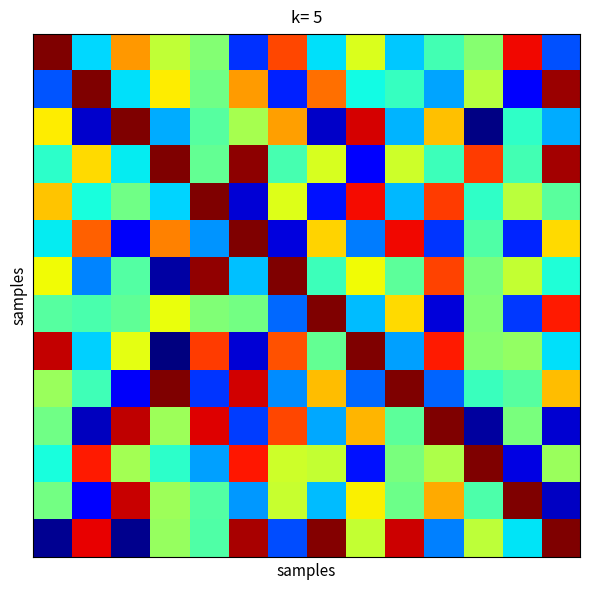

Reading right to left, transcribe all the data shown in this chart.

row_0: 13=0.2	12=0.9	11=0.5	10=0.4	9=0.3	8=0.6	7=0.3	6=0.8	5=0.2	4=0.5	3=0.6	2=0.7	1=0.3	0=1.0
row_1: 13=1.0	12=0.1	11=0.6	10=0.3	9=0.4	8=0.4	7=0.8	6=0.2	5=0.7	4=0.5	3=0.7	2=0.3	1=1.0	0=0.2
row_2: 13=0.3	12=0.4	11=0.0	10=0.7	9=0.3	8=0.9	7=0.1	6=0.7	5=0.6	4=0.5	3=0.3	2=1.0	1=0.1	0=0.7
row_3: 13=1.0	12=0.4	11=0.8	10=0.4	9=0.6	8=0.1	7=0.6	6=0.4	5=1.0	4=0.5	3=1.0	2=0.4	1=0.7	0=0.4
row_4: 13=0.5	12=0.6	11=0.4	10=0.8	9=0.3	8=0.9	7=0.1	6=0.6	5=0.1	4=1.0	3=0.3	2=0.5	1=0.4	0=0.7
row_5: 13=0.7	12=0.2	11=0.4	10=0.2	9=0.9	8=0.2	7=0.7	6=0.1	5=1.0	4=0.3	3=0.8	2=0.1	1=0.8	0=0.4
row_6: 13=0.4	12=0.6	11=0.5	10=0.8	9=0.5	8=0.6	7=0.4	6=1.0	5=0.3	4=1.0	3=0.0	2=0.5	1=0.3	0=0.6
row_7: 13=0.9	12=0.2	11=0.5	10=0.1	9=0.7	8=0.3	7=1.0	6=0.2	5=0.5	4=0.5	3=0.6	2=0.5	1=0.4	0=0.5
row_8: 13=0.3	12=0.5	11=0.5	10=0.9	9=0.3	8=1.0	7=0.5	6=0.8	5=0.1	4=0.8	3=0.0	2=0.6	1=0.3	0=0.9
row_9: 13=0.7	12=0.5	11=0.4	10=0.2	9=1.0	8=0.2	7=0.7	6=0.3	5=0.9	4=0.2	3=1.0	2=0.1	1=0.4	0=0.5
row_10: 13=0.1	12=0.5	11=0.0	10=1.0	9=0.5	8=0.7	7=0.3	6=0.8	5=0.2	4=0.9	3=0.5	2=0.9	1=0.1	0=0.5
row_11: 13=0.5	12=0.1	11=1.0	10=0.6	9=0.5	8=0.1	7=0.6	6=0.6	5=0.9	4=0.3	3=0.4	2=0.5	1=0.9	0=0.4
row_12: 13=0.1	12=1.0	11=0.4	10=0.7	9=0.5	8=0.7	7=0.3	6=0.6	5=0.3	4=0.5	3=0.5	2=0.9	1=0.1	0=0.5
row_13: 13=1.0	12=0.3	11=0.6	10=0.3	9=0.9	8=0.6	7=1.0	6=0.2	5=1.0	4=0.4	3=0.5	2=0.0	1=0.9	0=0.0